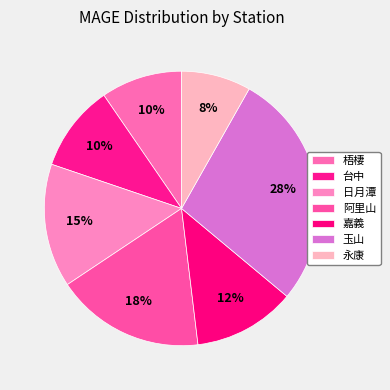

How many slices are in this pie chart?

7